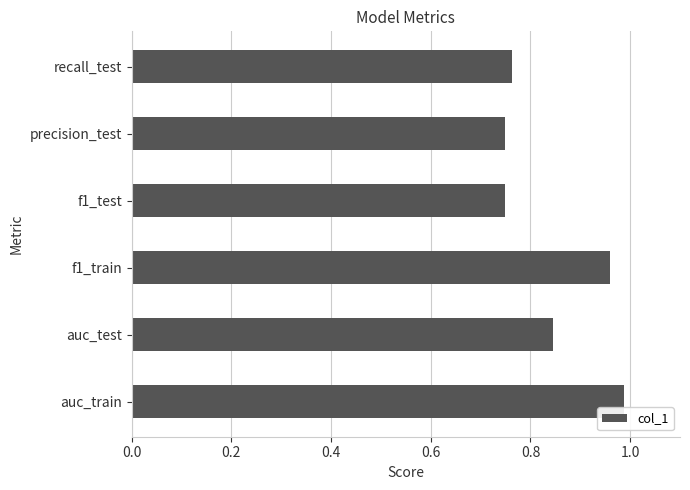

What is the sum of all values?

5.1